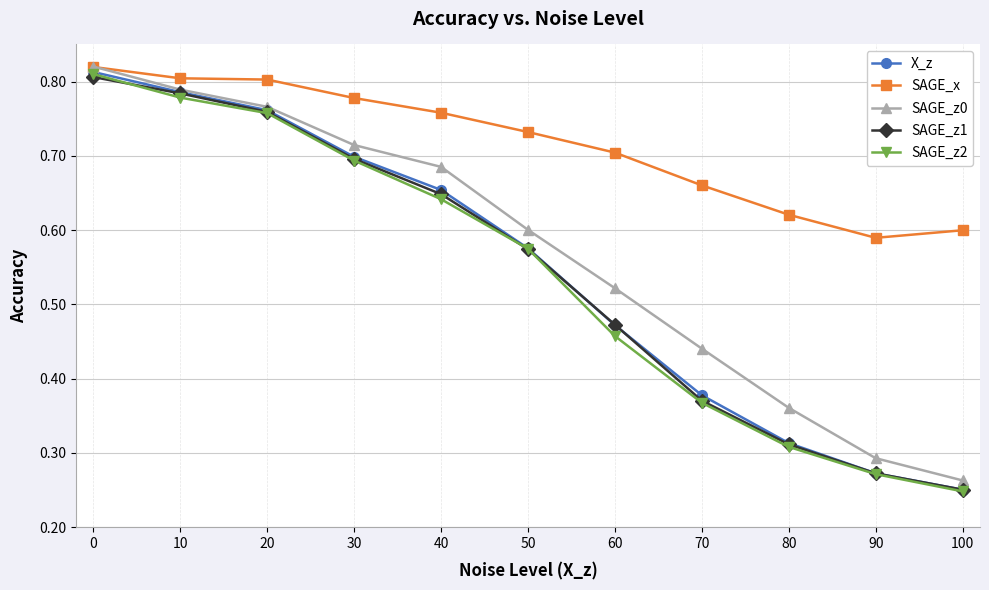

Count the SAGE_z0 values in the range 0 to 1.

11